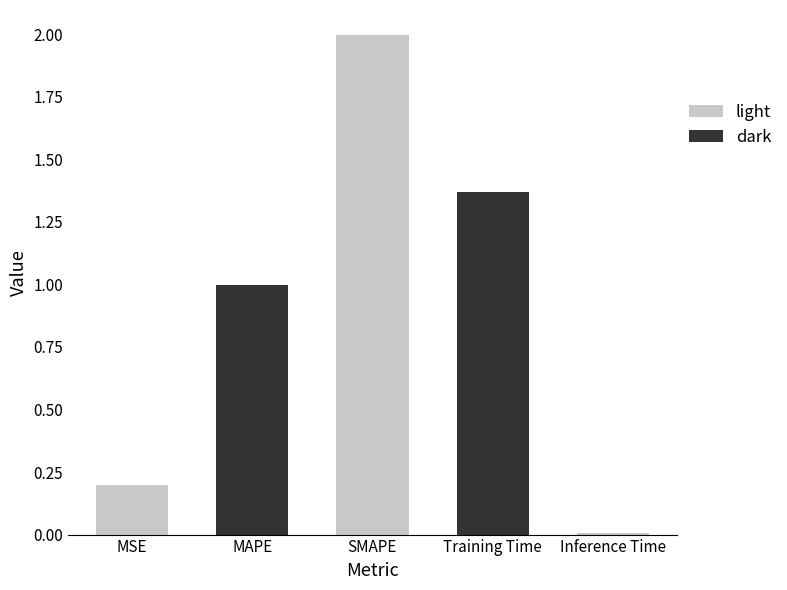

What is the difference between the values at SMAPE and Training Time?

0.6